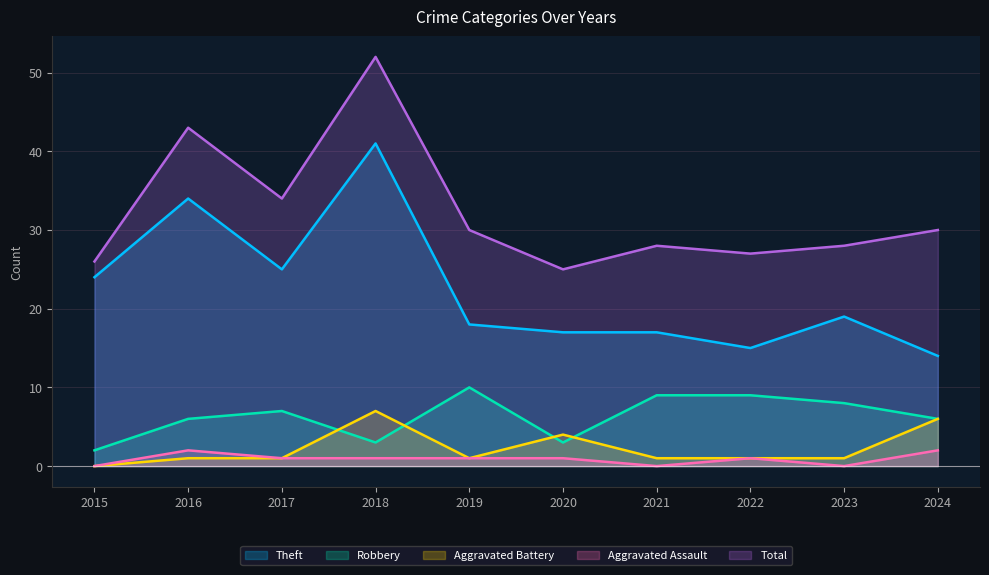

At which label does Total reach its minimum?

2020